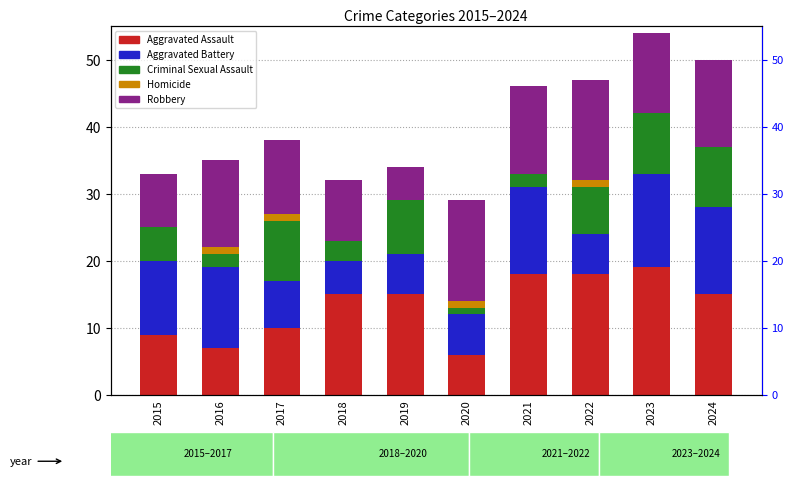

What are all the series names shown in the legend?

Aggravated Assault, Aggravated Battery, Criminal Sexual Assault, Homicide, Robbery